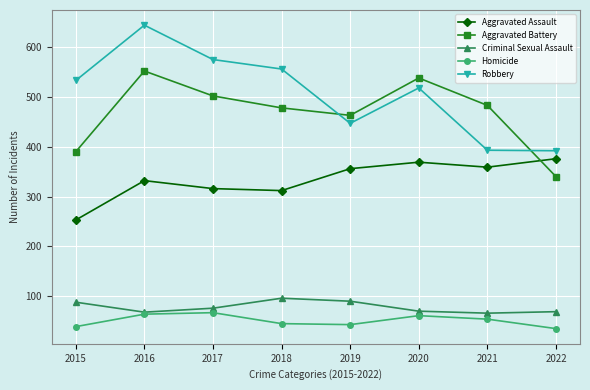

What is the difference between the maximum and second lowest values in the Robbery series?

251